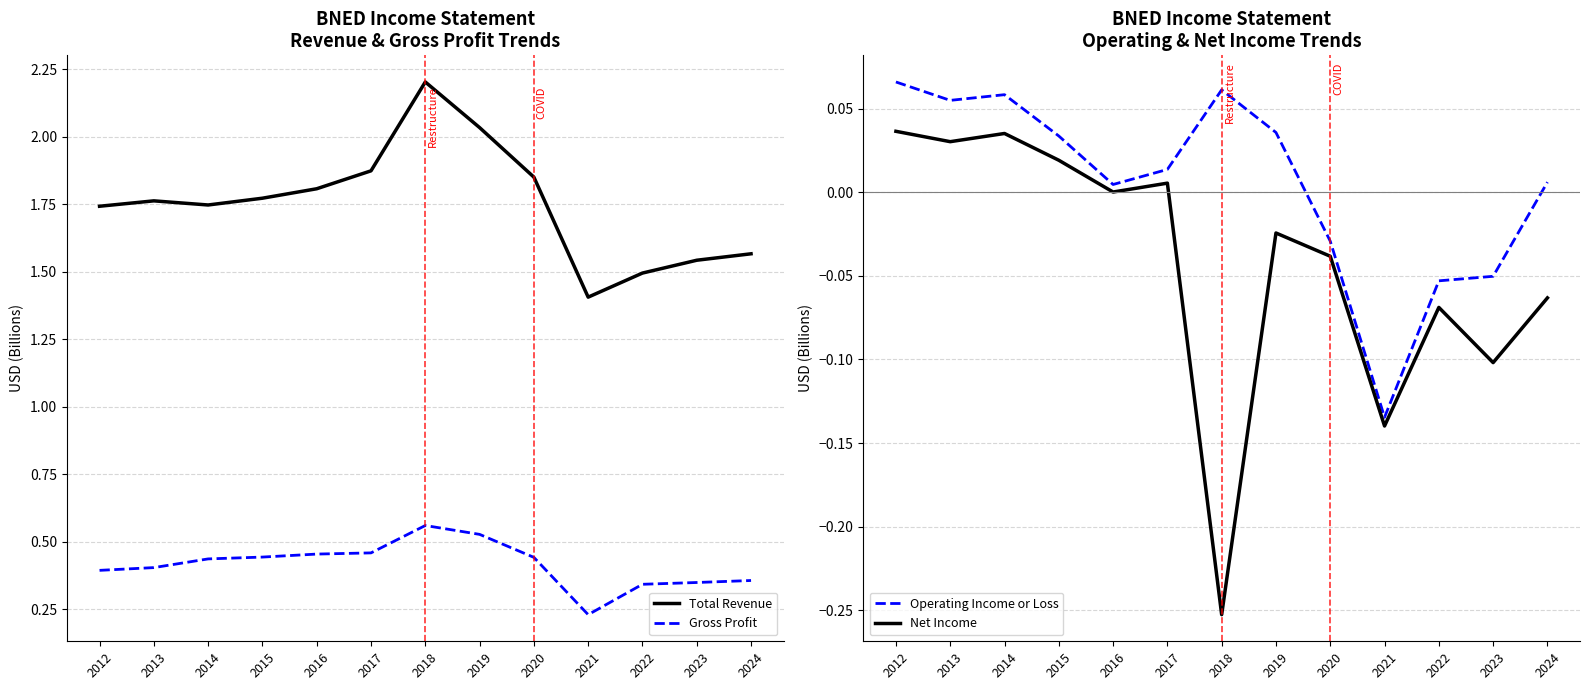

How many values in Net Income are below zero?

7